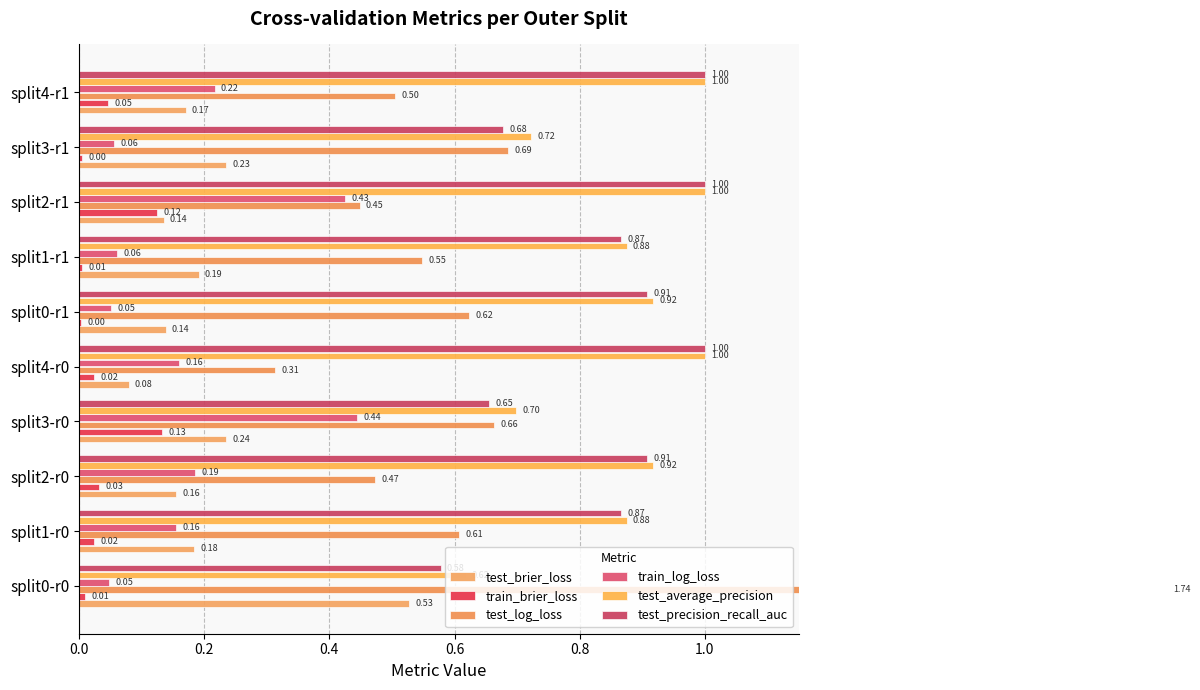

What is the average value of the train_log_loss series?

0.2